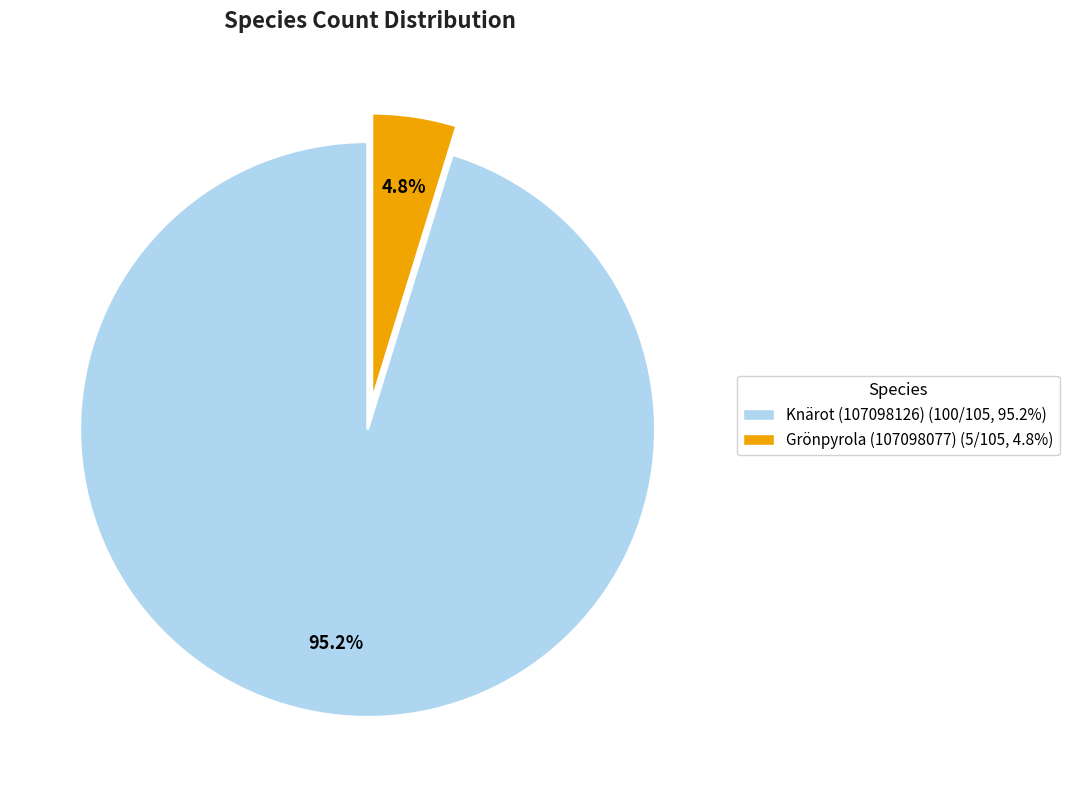

The Knärot (107098126) slice represents 95% of the pie. True or false?

True